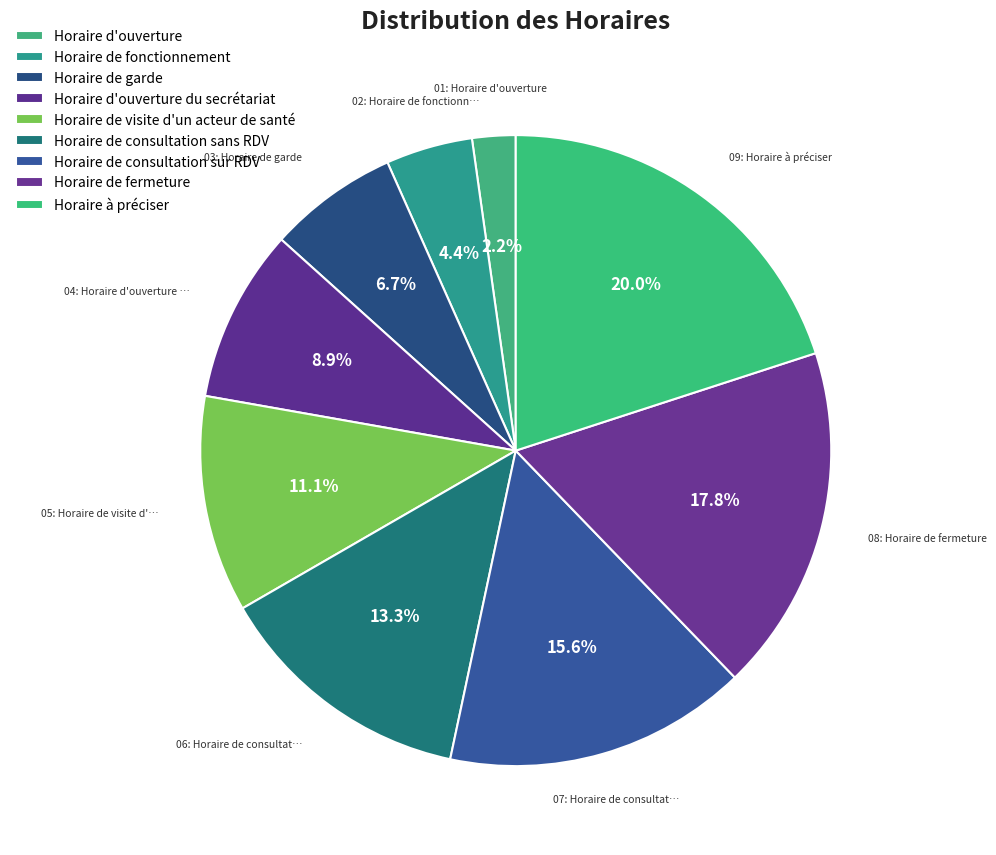

What percentage is NOT represented by Horaire d'ouverture?

97.8%